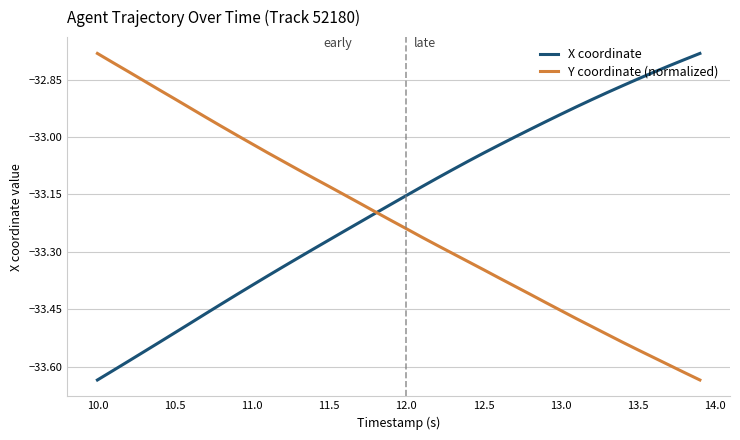

Rank the series by their average value, from lowest to highest.

Y coordinate (normalized), X coordinate